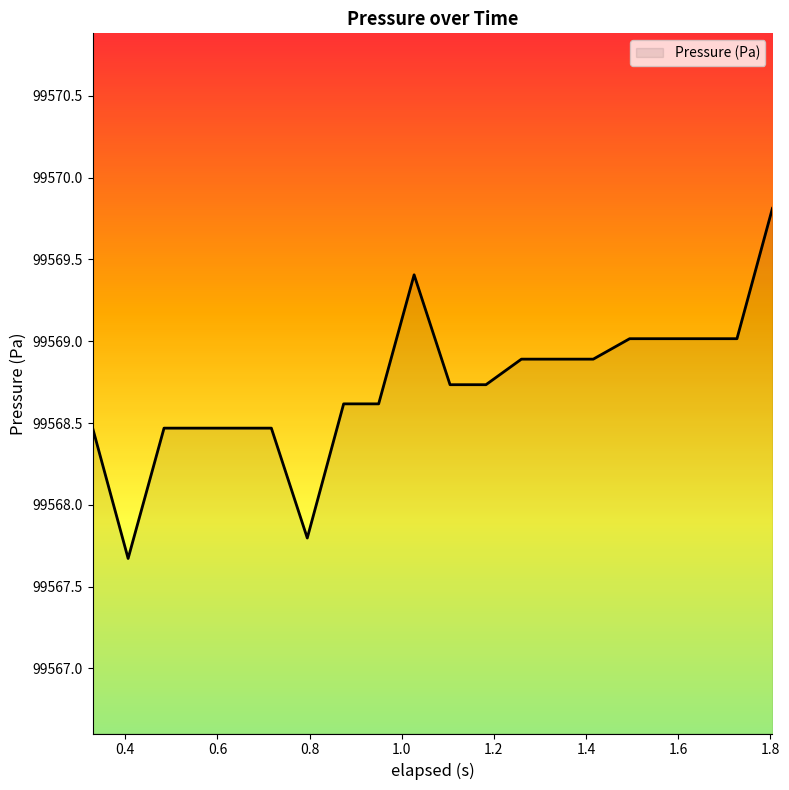

How many lines are shown in the chart?

1